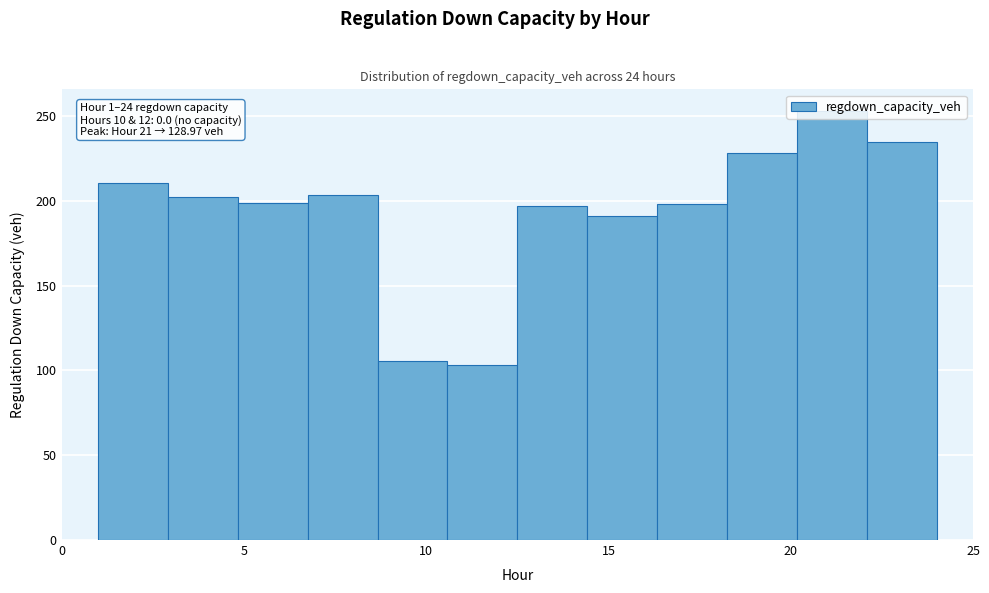

Around what value on the x-axis is the tallest bar? Give the approximate position of its centre, as read against the axis.

21.0